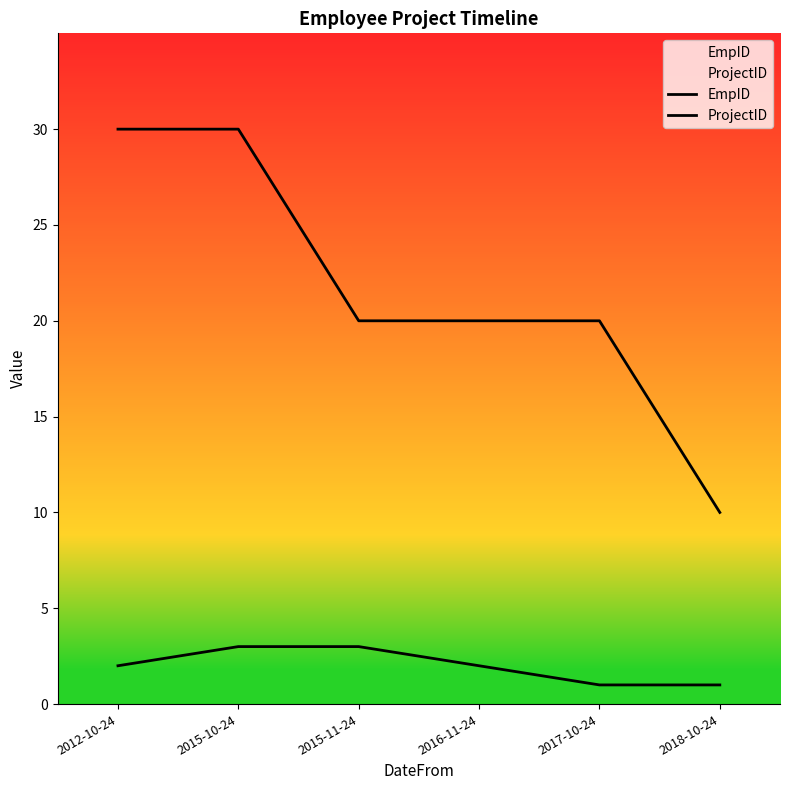

Which series changed the most between 2015-10-24 and 2018-10-24?

ProjectID